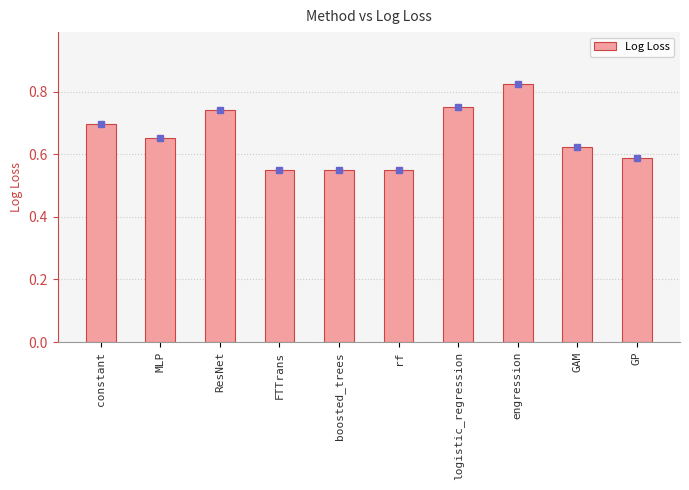

Which category has the highest value across all series?

engression